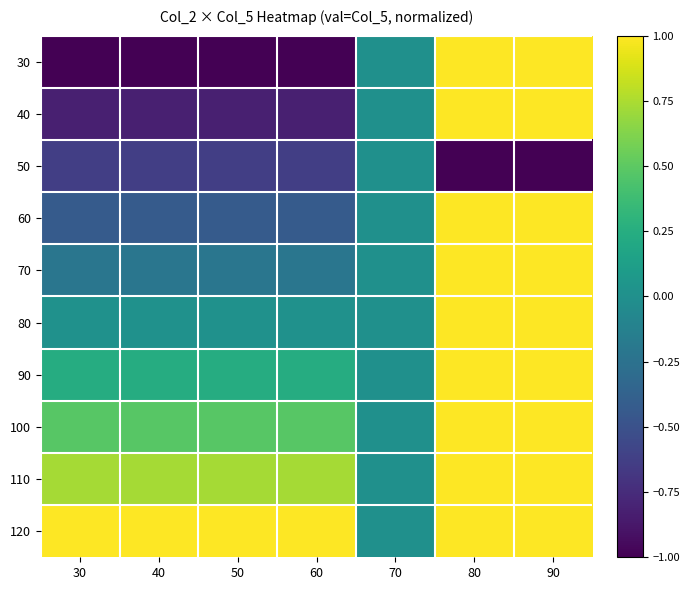

At 80, list the series in order from smallest to largest.

50, 30, 40, 60, 70, 80, 90, 100, 110, 120